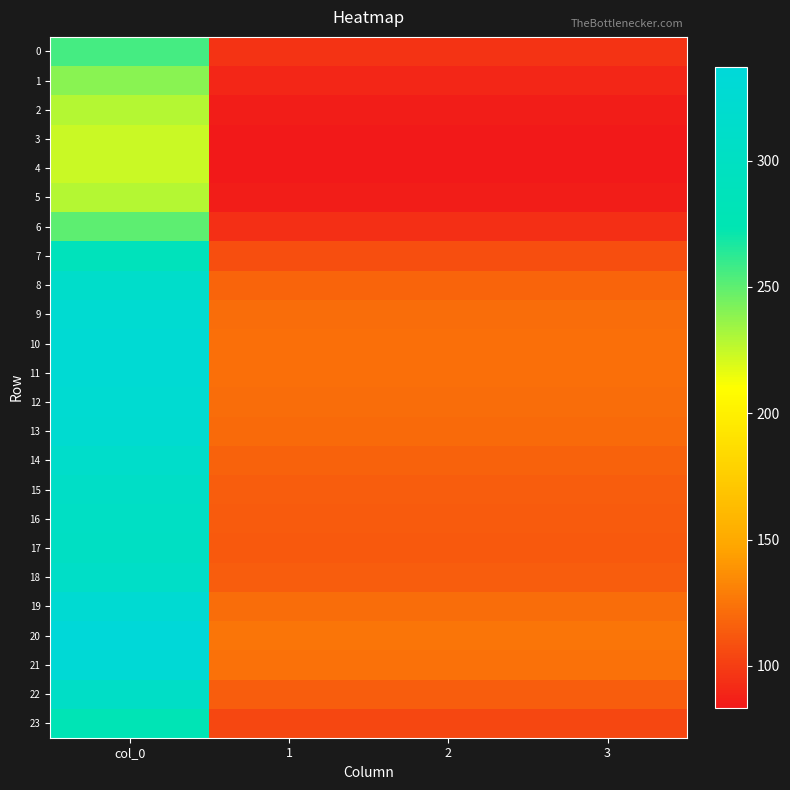

At how many categories does at least one series exceed 310?

1